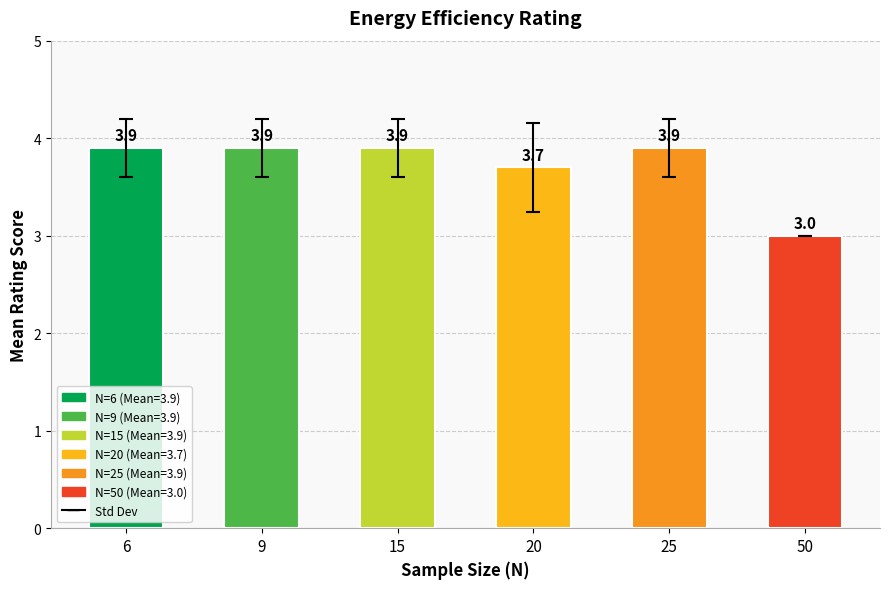

Which label corresponds to the smallest value in the chart?

50